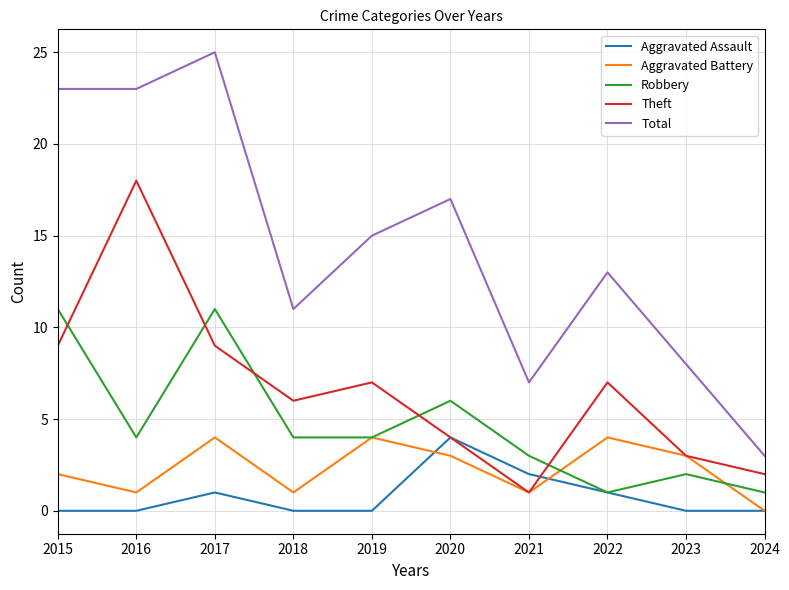

What is the sum of all Robbery values?

47